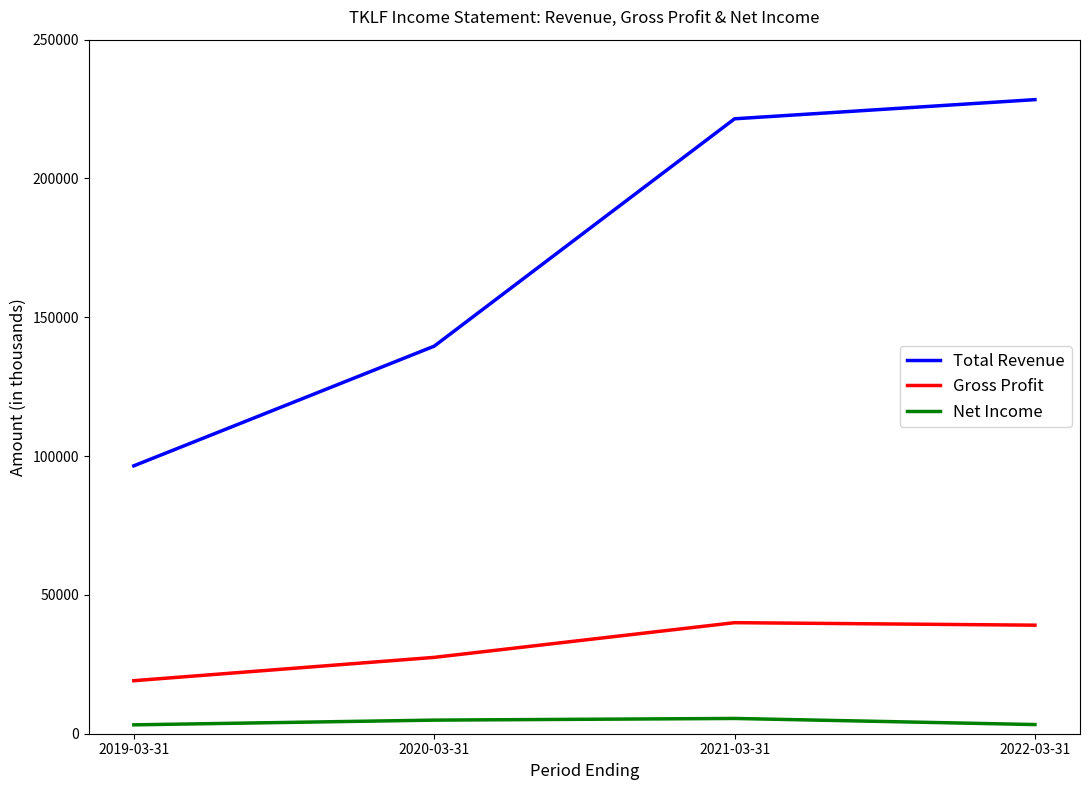

What is the difference between the maximum and minimum values in the Gross Profit series?

20900